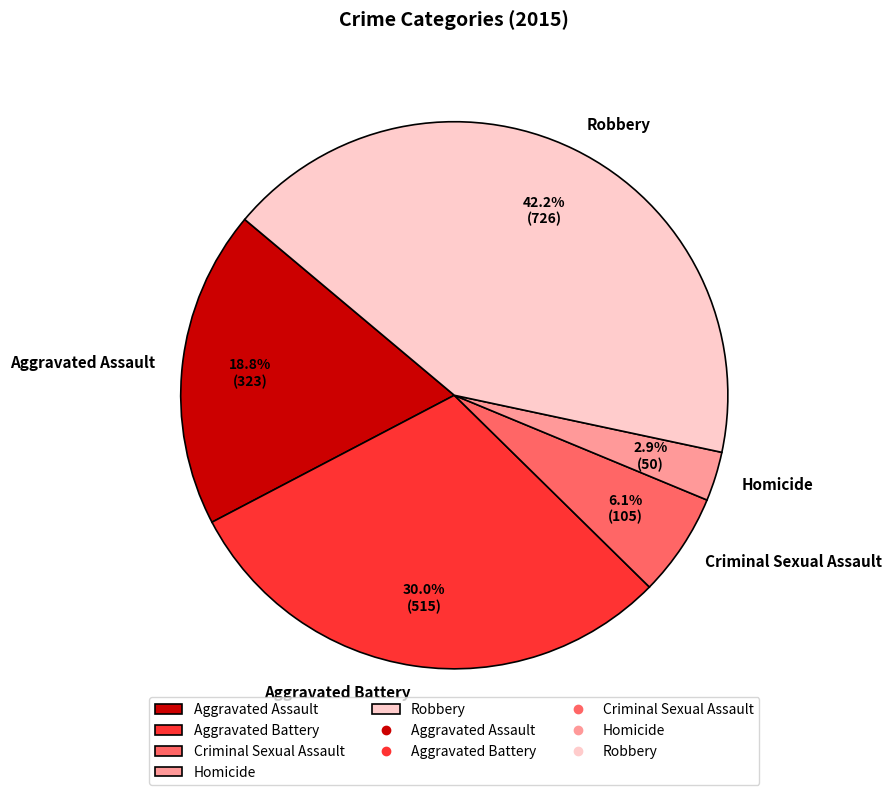

True or false: Aggravated Battery accounts for 30% of the total.

True